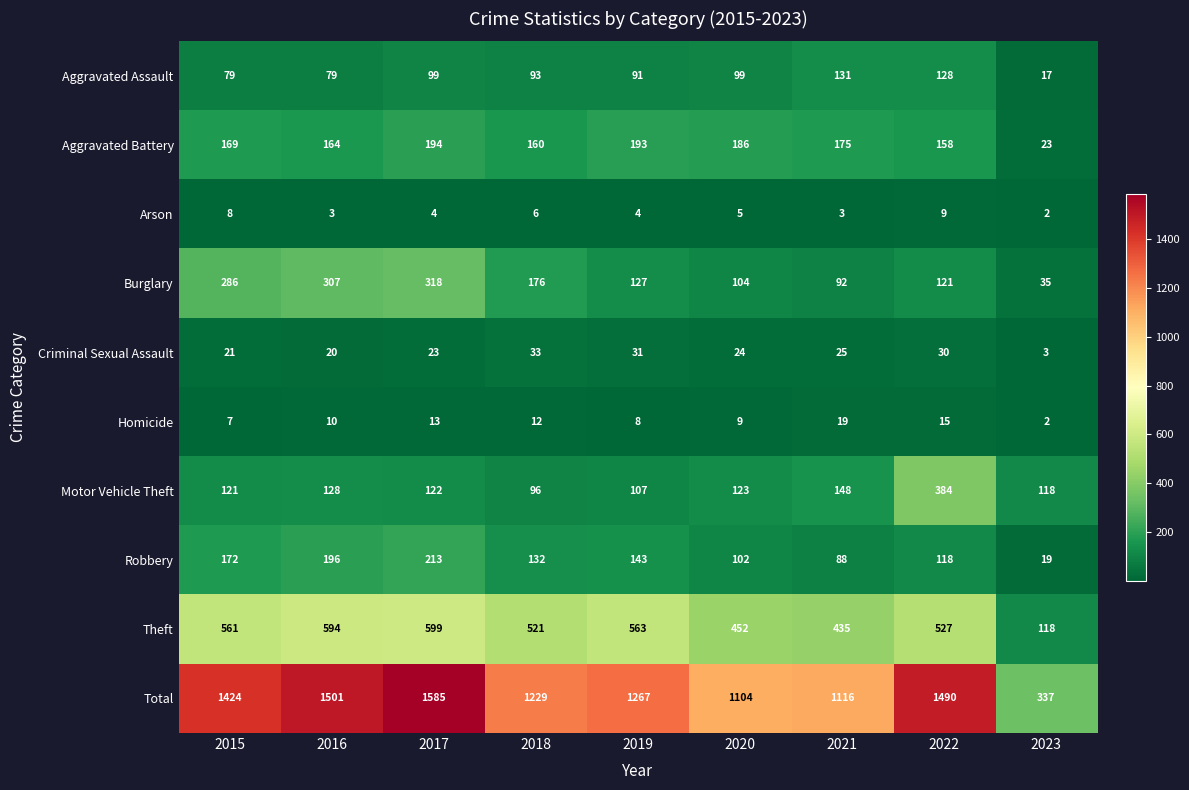

True or false: Aggravated Battery has a value of 164 at 2016.

True